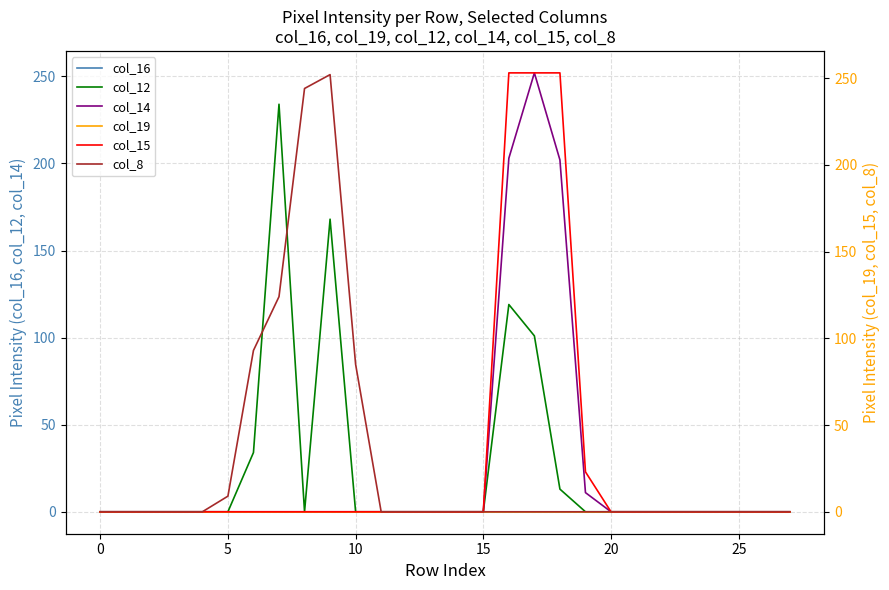

What is the average value of the col_15 series?

28